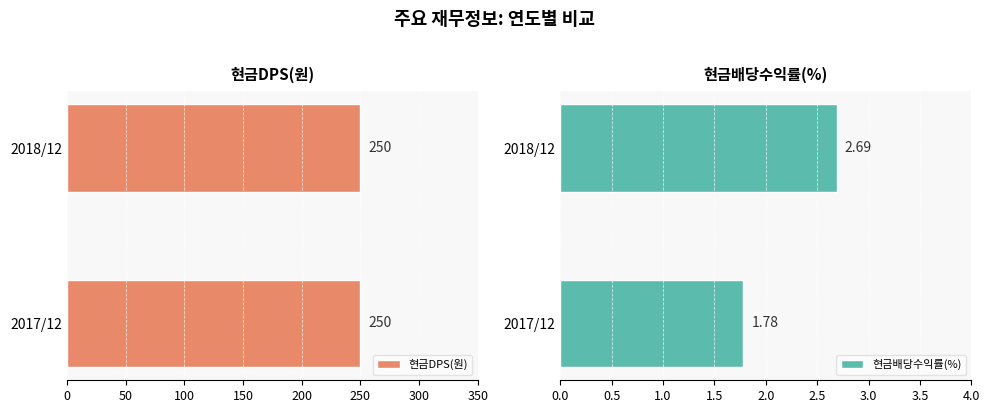

Rank the categories by 현금배당수익률(%) value from highest to lowest.

2018/12, 2017/12